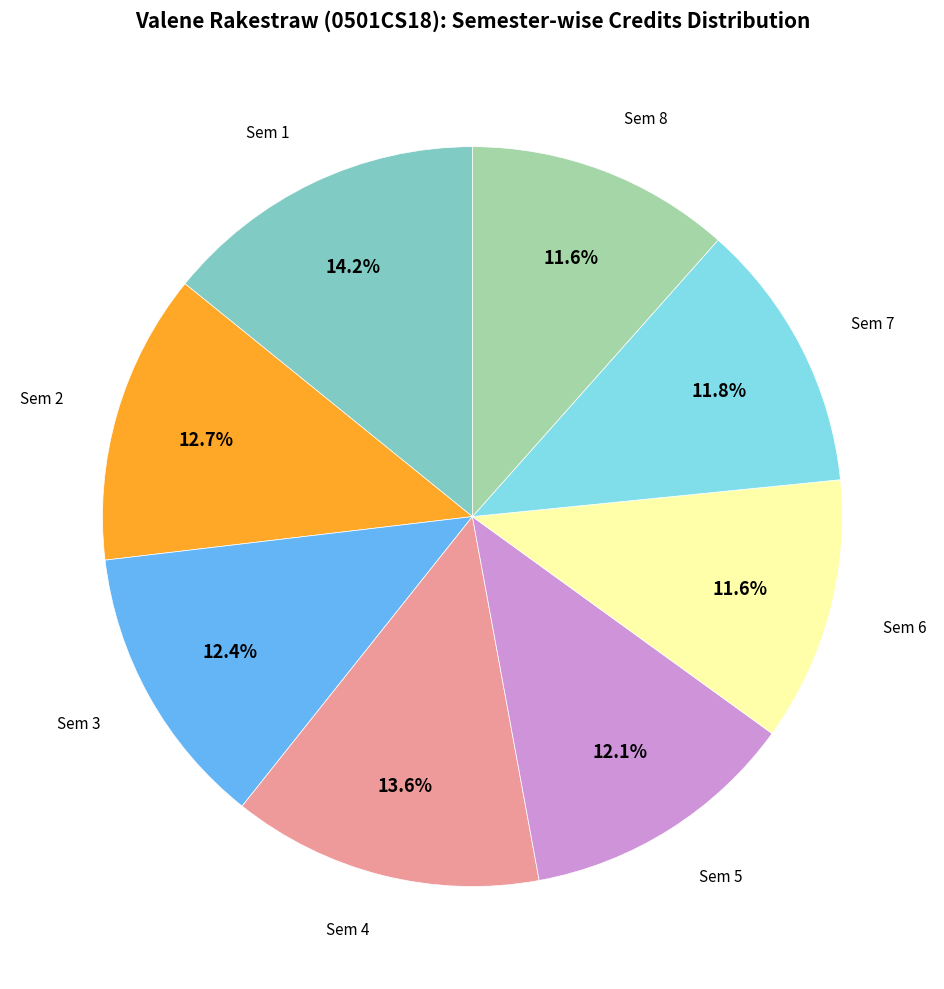

Does any single category account for the majority?

No